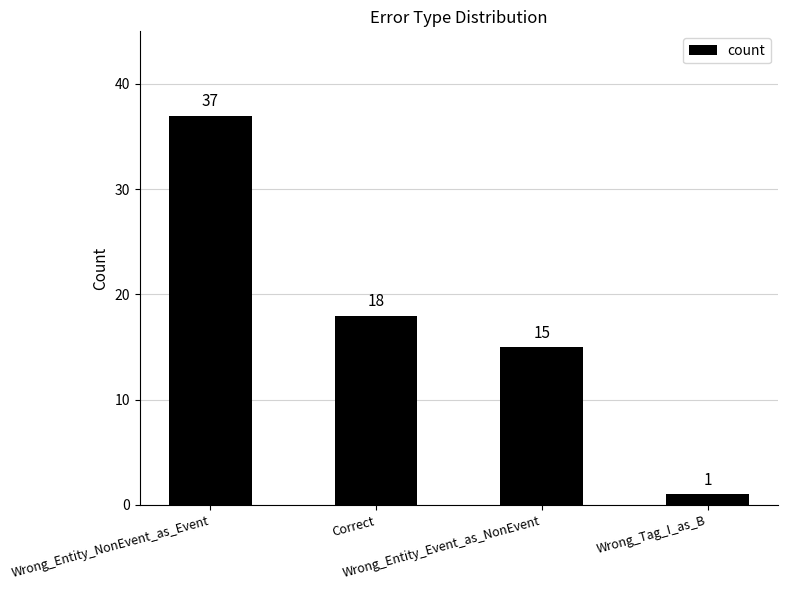

Rank the categories by value from lowest to highest.

Wrong_Tag_I_as_B, Wrong_Entity_Event_as_NonEvent, Correct, Wrong_Entity_NonEvent_as_Event